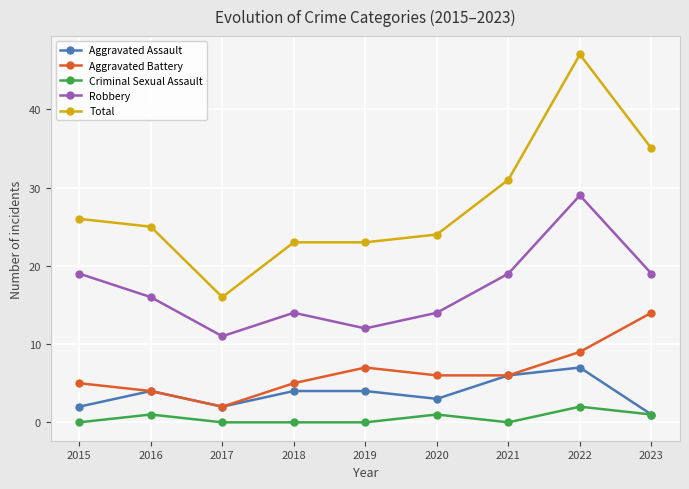

How many data points in Aggravated Battery are less than 6?

4